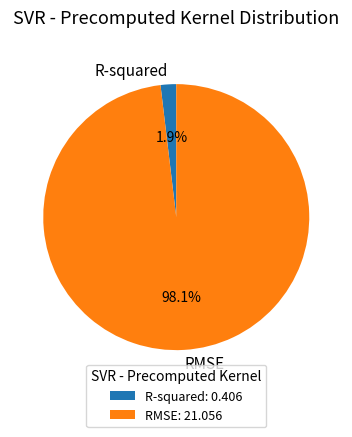

Combined, do R-squared and RMSE account for over 50%?

Yes